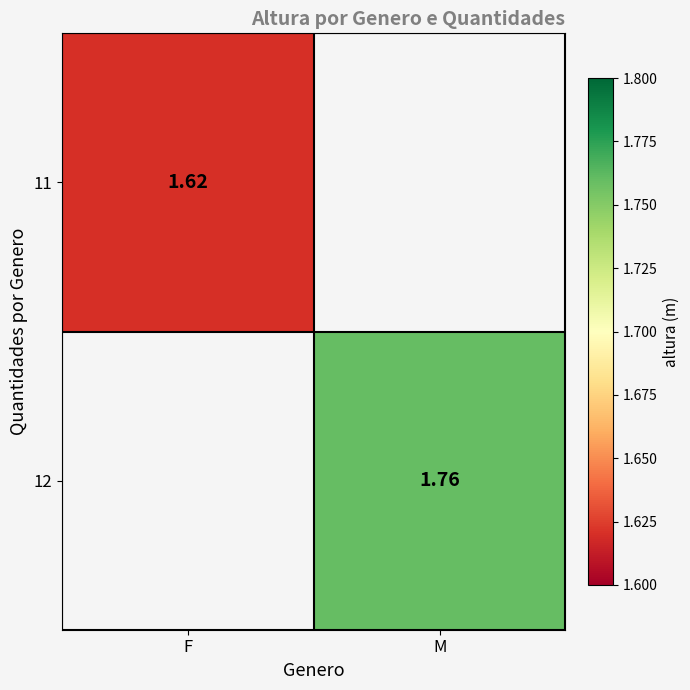

Is the value of 12 at M greater than the value of 11 at F?

Yes